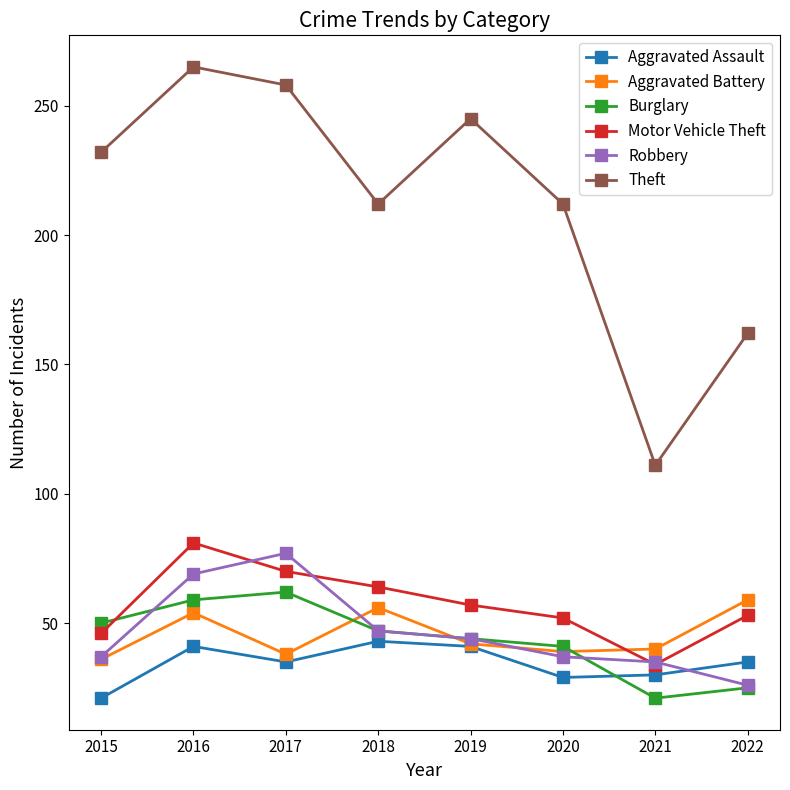

True or false: Burglary has a value of 25 at 2022.

True